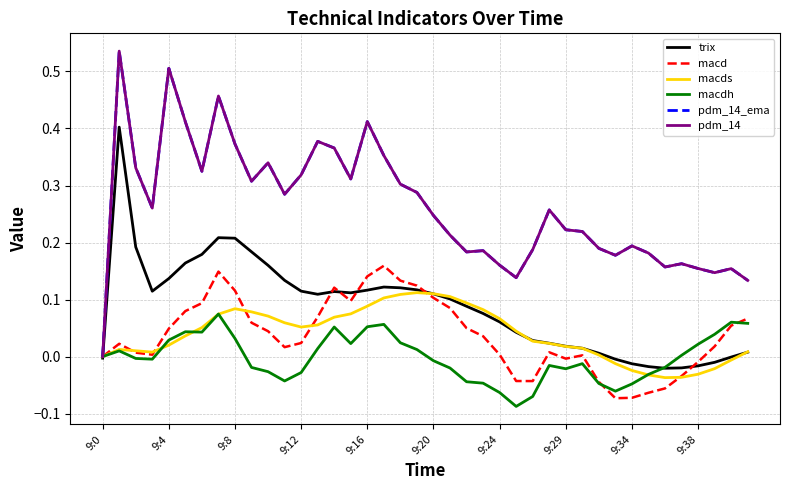

Does the chart display data point markers on the line(s)?

No